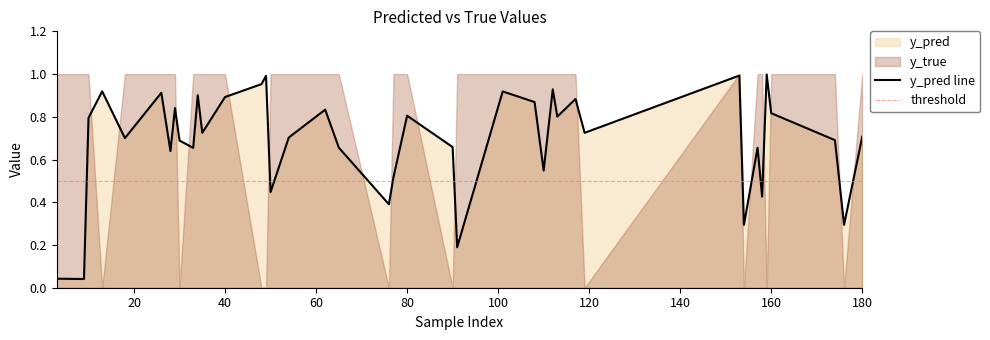

Reading left to right, list all the values displayed in this chart.

y_pred: 10=0.8	26=0.9	35=0.7	40=0.9	49=1.0	50=0.4	76=0.4	77=0.5	91=0.2	101=0.9	108=0.9	110=0.5	112=0.9	117=0.9	153=1.0	154=0.3	158=0.4	159=1.0	176=0.3	13=0.9	18=0.7	28=0.6	29=0.8	30=0.7	33=0.7	34=0.9	48=1.0	54=0.7	62=0.8	65=0.7	80=0.8	90=0.7	113=0.8	119=0.7	157=0.7	160=0.8	174=0.7	180=0.7	3=0.0	9=0.0
y_true: 10=1.0	26=1.0	35=1.0	40=1.0	49=0.0	50=1.0	76=0.0	77=1.0	91=1.0	101=1.0	108=1.0	110=1.0	112=1.0	117=1.0	153=1.0	154=0.0	158=1.0	159=0.0	176=0.0	13=0.0	18=1.0	28=1.0	29=1.0	30=0.0	33=1.0	34=1.0	48=0.0	54=1.0	62=1.0	65=1.0	80=1.0	90=0.0	113=1.0	119=0.0	157=1.0	160=1.0	174=1.0	180=1.0	3=1.0	9=1.0